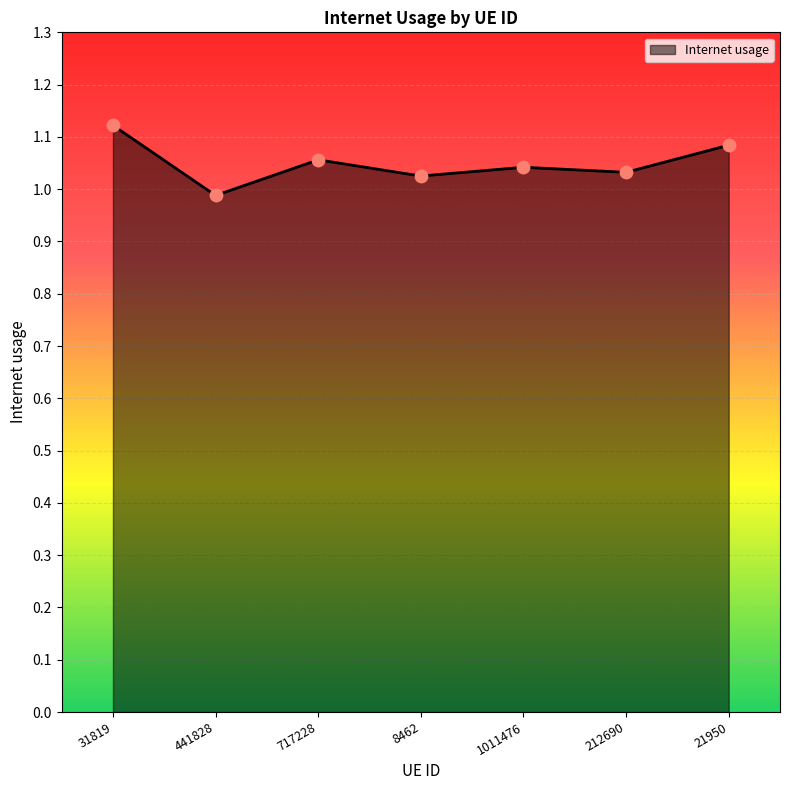

Approximately how many times larger is the value at 441828 compared to 31819?

0.9